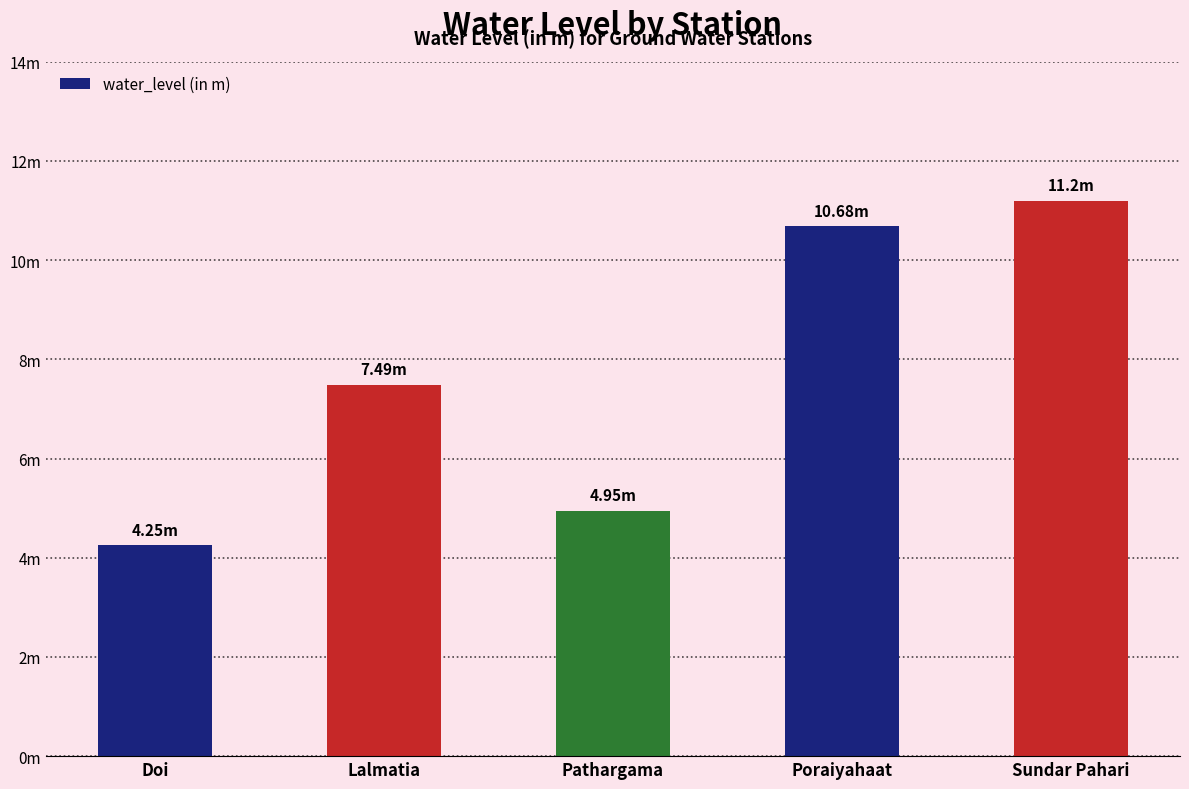

Are the bars horizontal?

No